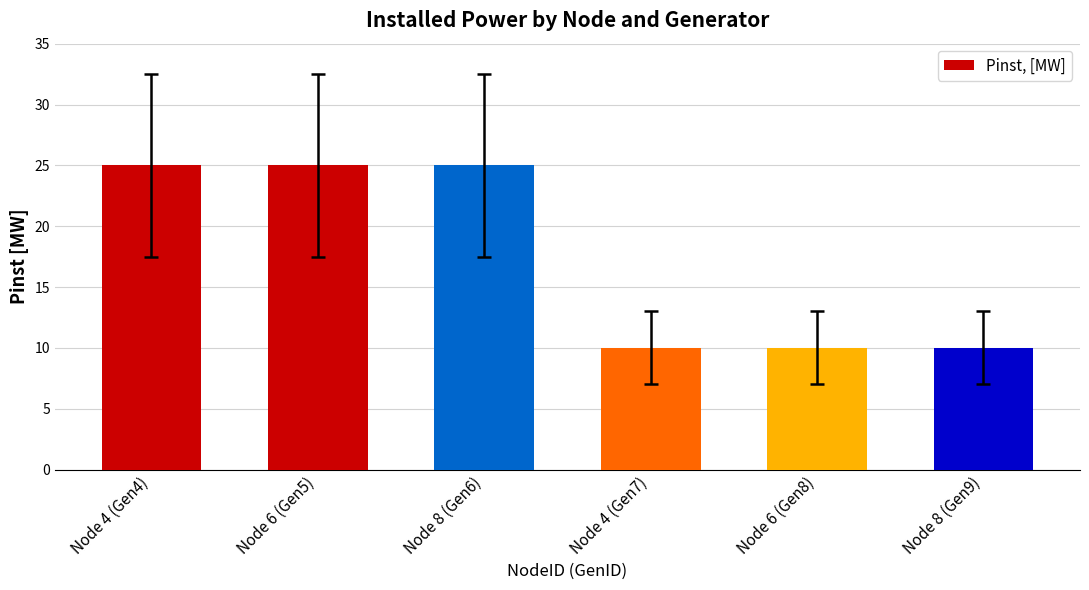

What is the value of the 4th bar from the left?

10